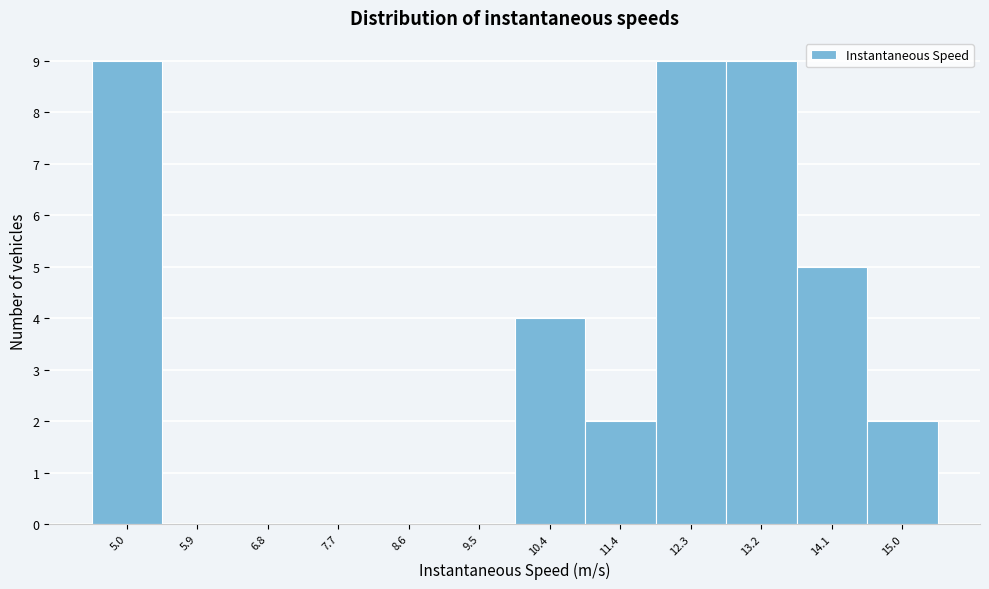

How tall is the bar that spans 10.0 to 10.9 on the x-axis? Neither the bar edges nor the heights are printed on the chart, so give them approximately, as read against the axes.

4